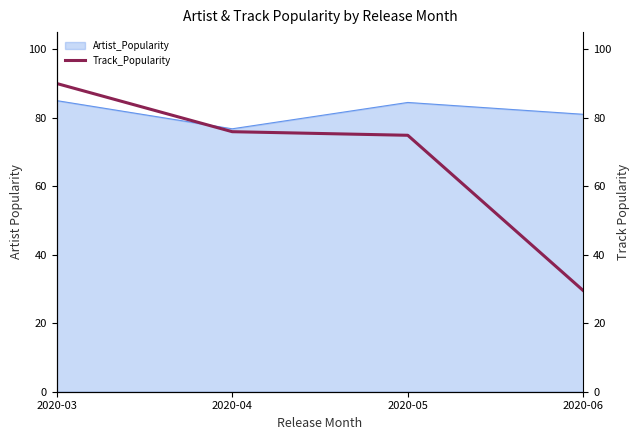

How many values exceed 75?

2